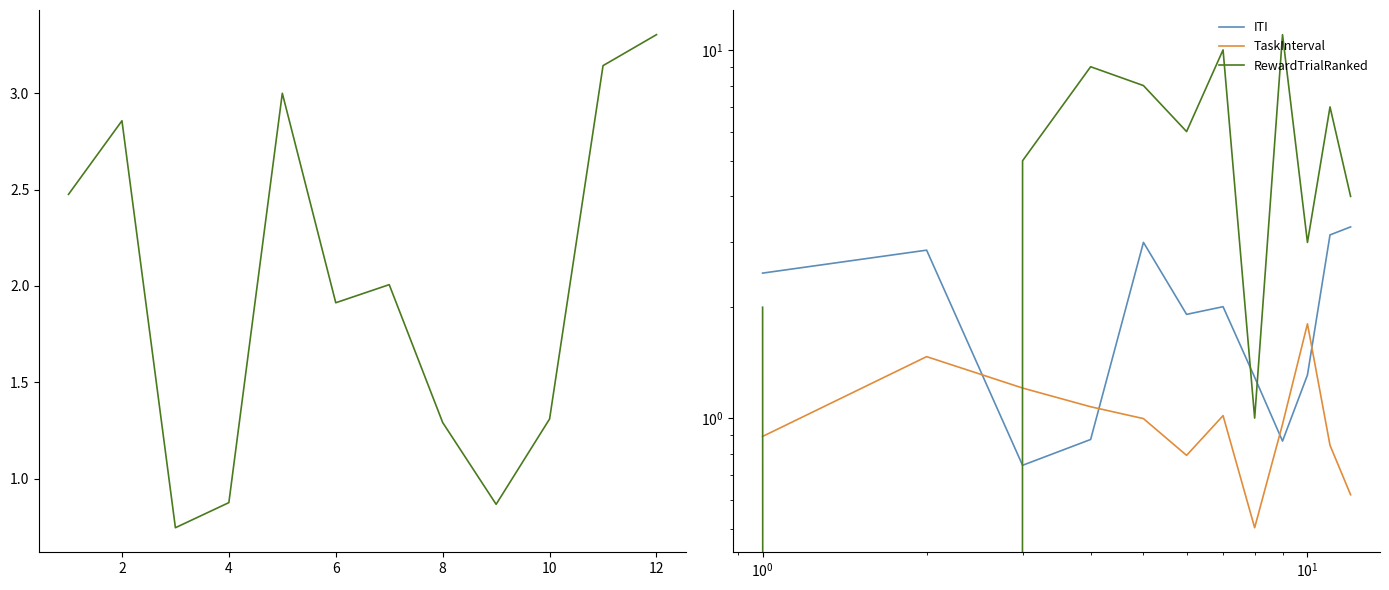

What is the difference between the maximum and minimum values in the TaskInterval series?

1.3